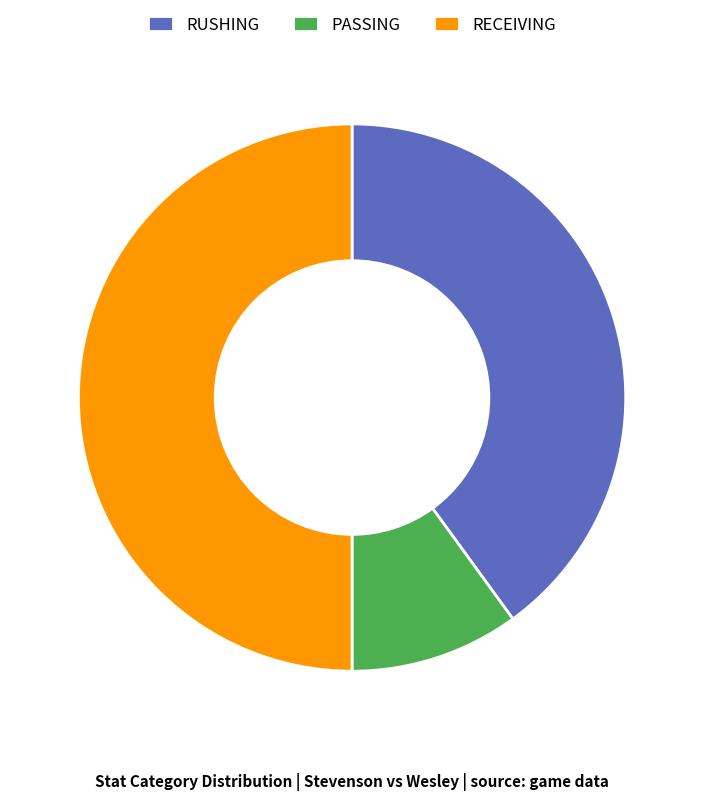

What is the smallest slice in the pie chart?

PASSING